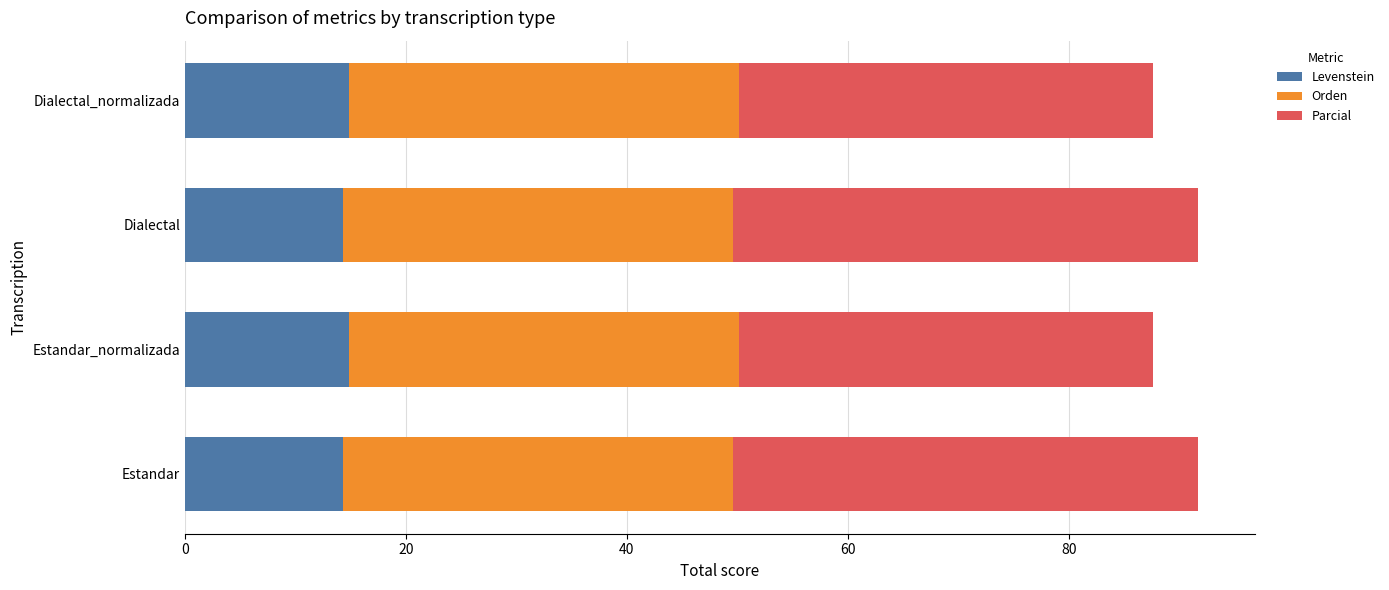

The Levenstein series shows 14.3 at Estandar. True or false?

True